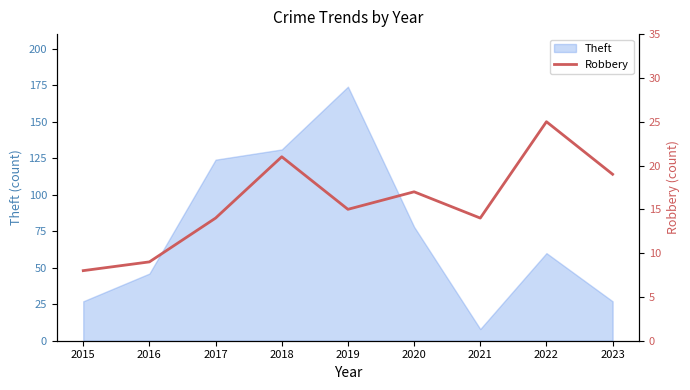

True or false: Theft has a value of 8 at 2021.

True